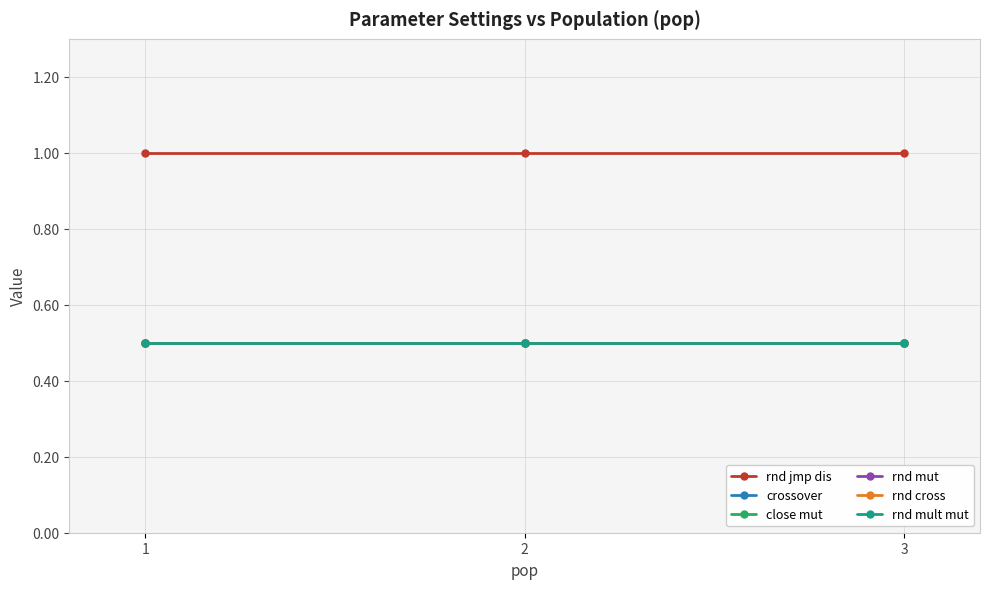

Between 1 and 2, which series saw the biggest shift?

rnd jmp dis